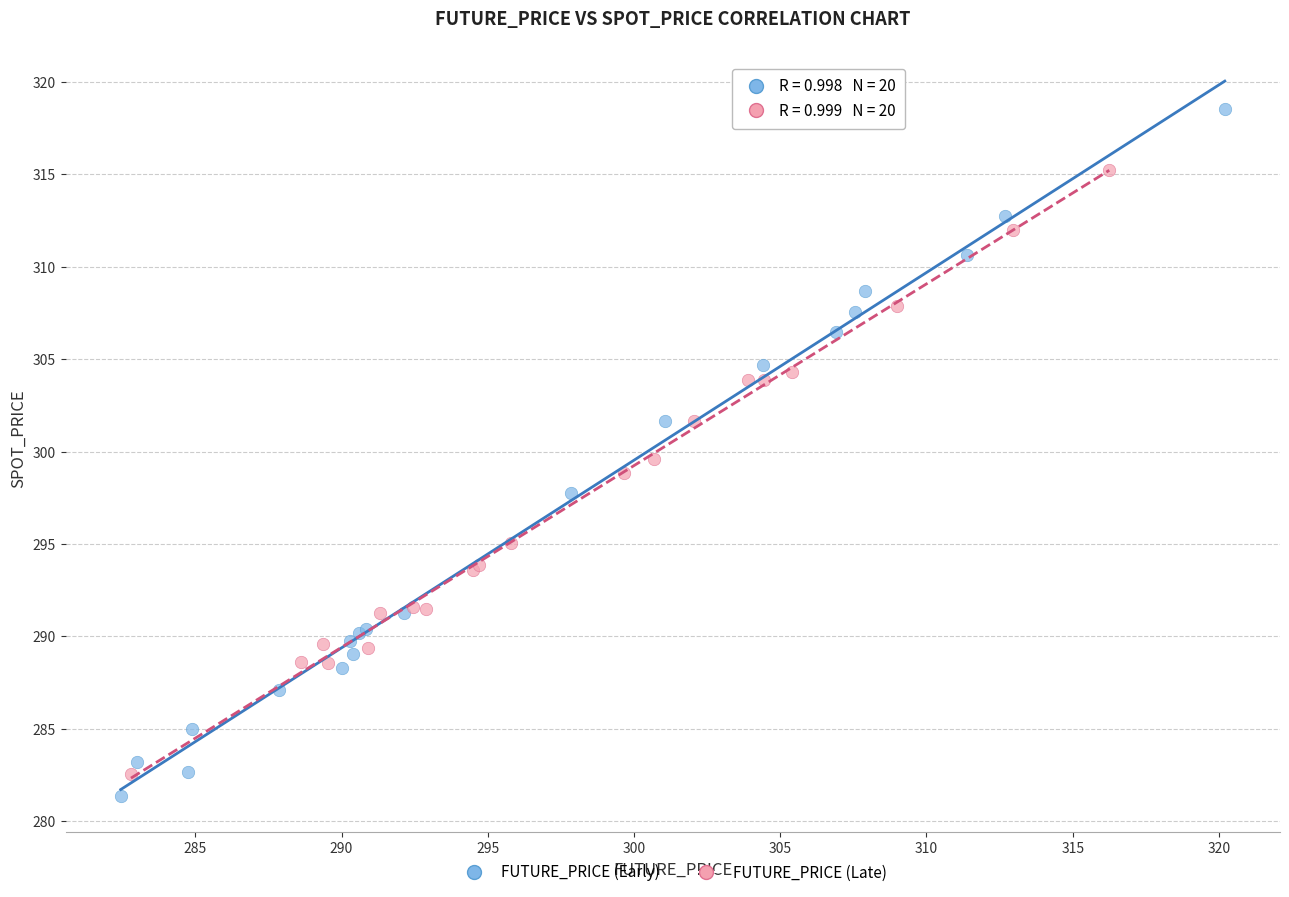

Which series has the largest Y range (max minus min)?

FUTURE_PRICE (Early)